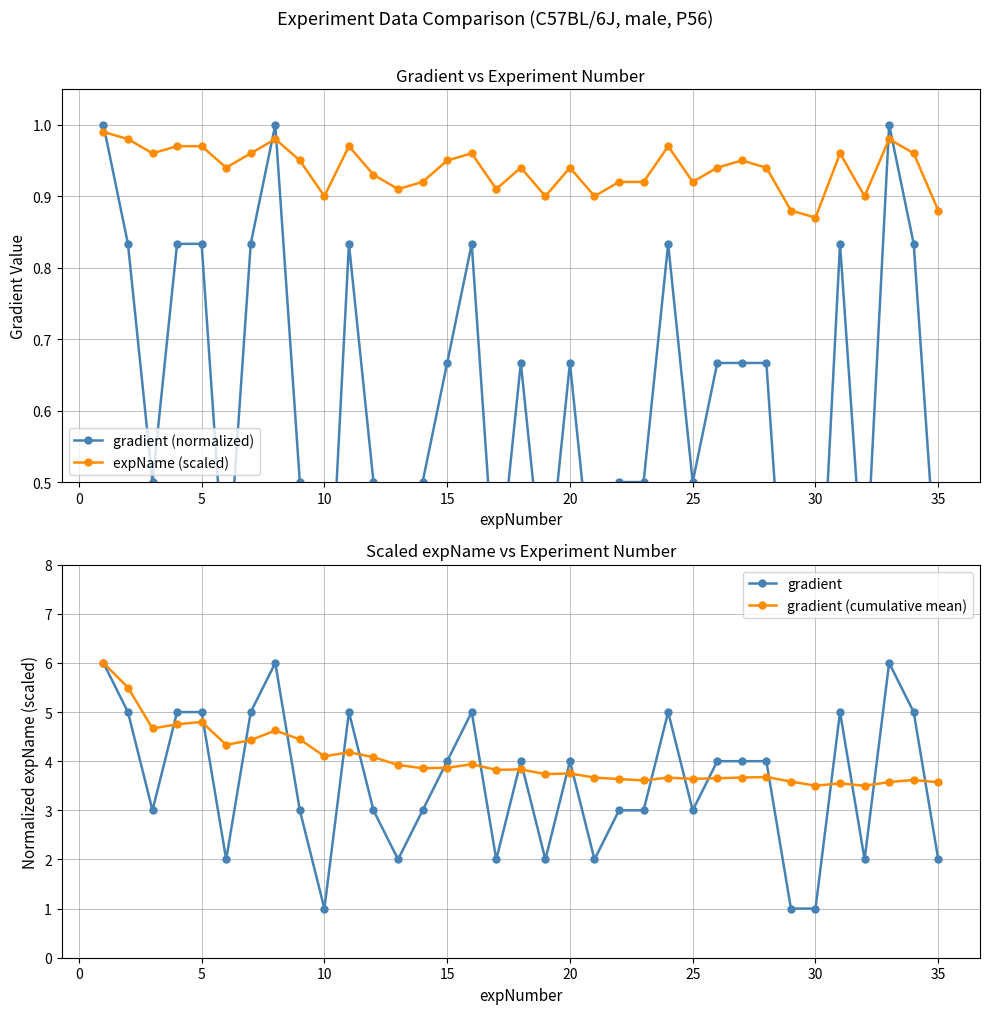

How many categories are shown in the chart?

35